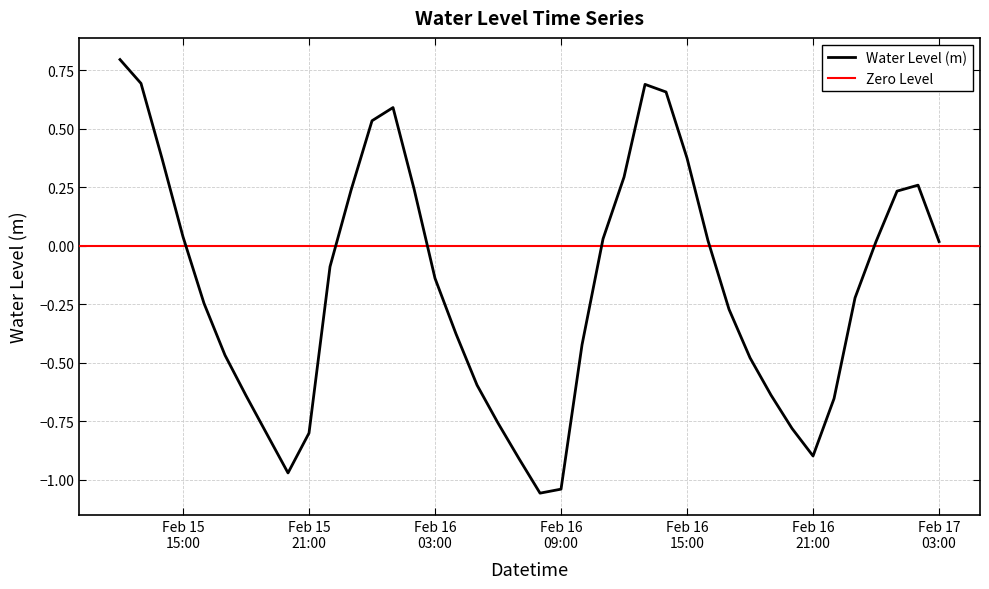

At which category does the chart reach its peak across all series?

2024-02-15 12:00:00